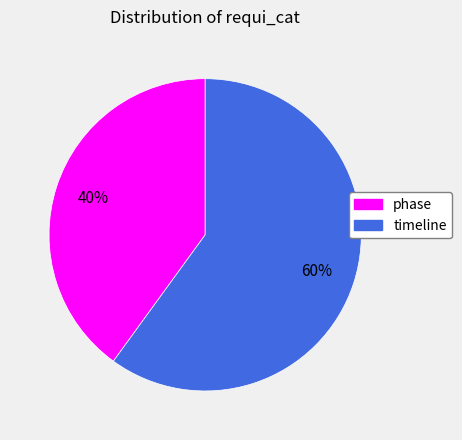

What percentage is the phase slice, to the nearest percent?

40%